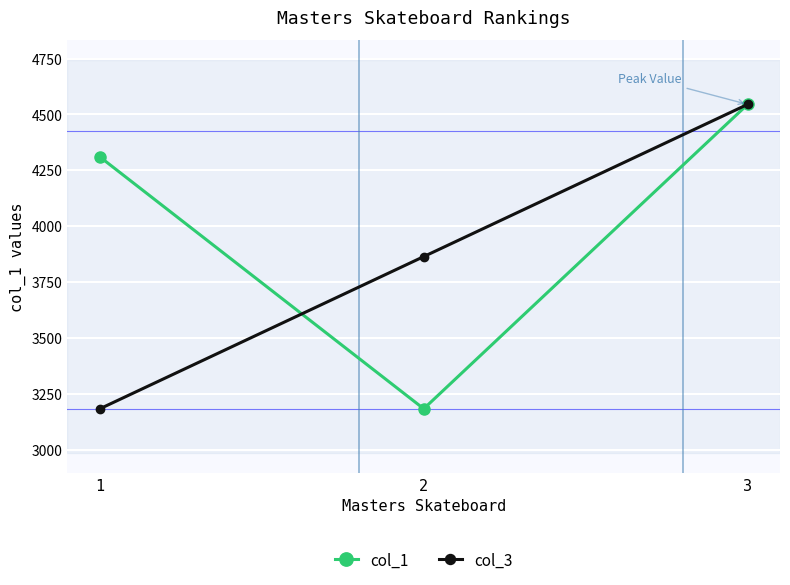

True or false: col_3 has a value of 4388.7 at 1.

False